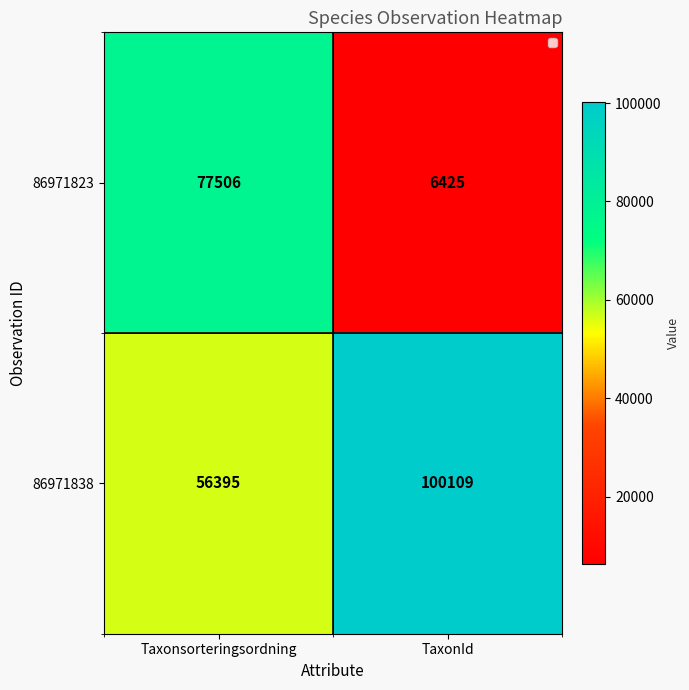

Reading left to right, transcribe all the data shown in this chart.

86971823: Taxonsorteringsordning=77506	TaxonId=6425
86971838: Taxonsorteringsordning=56395	TaxonId=100109